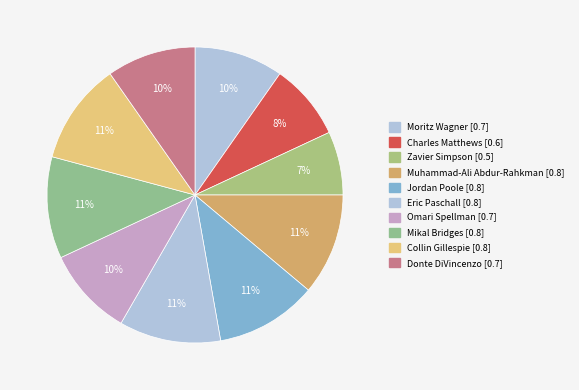

To the nearest percent, what is the difference between the largest and smallest slice percentages?

4%